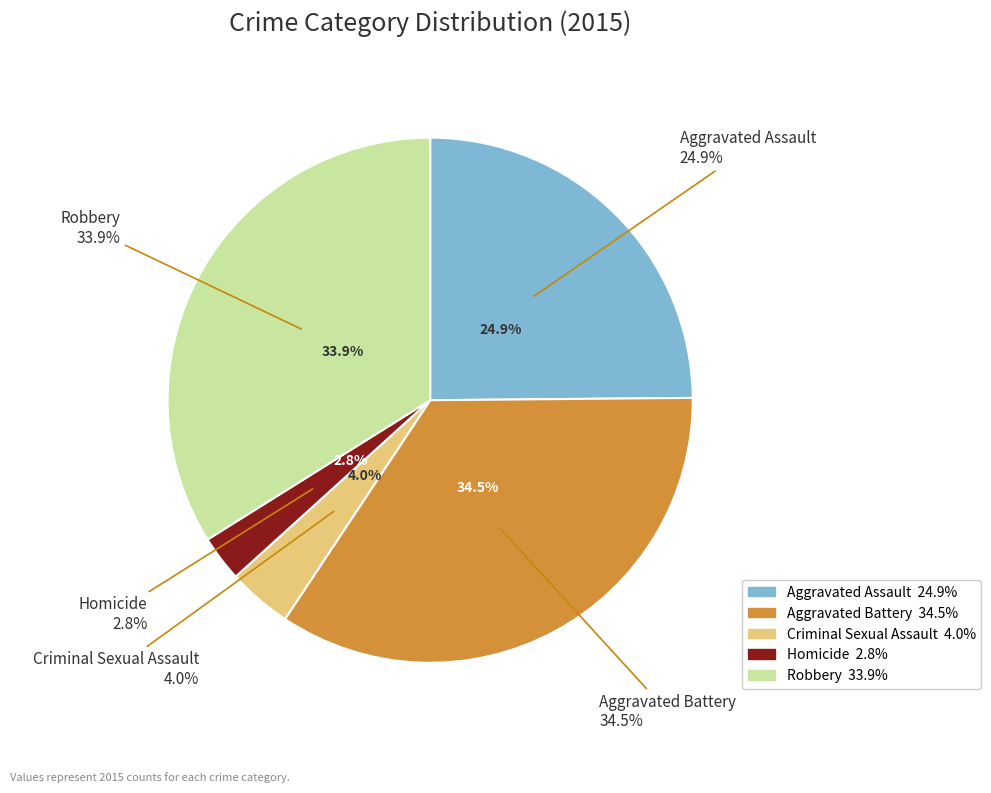

Which has a higher value, Aggravated Assault or Criminal Sexual Assault?

Aggravated Assault